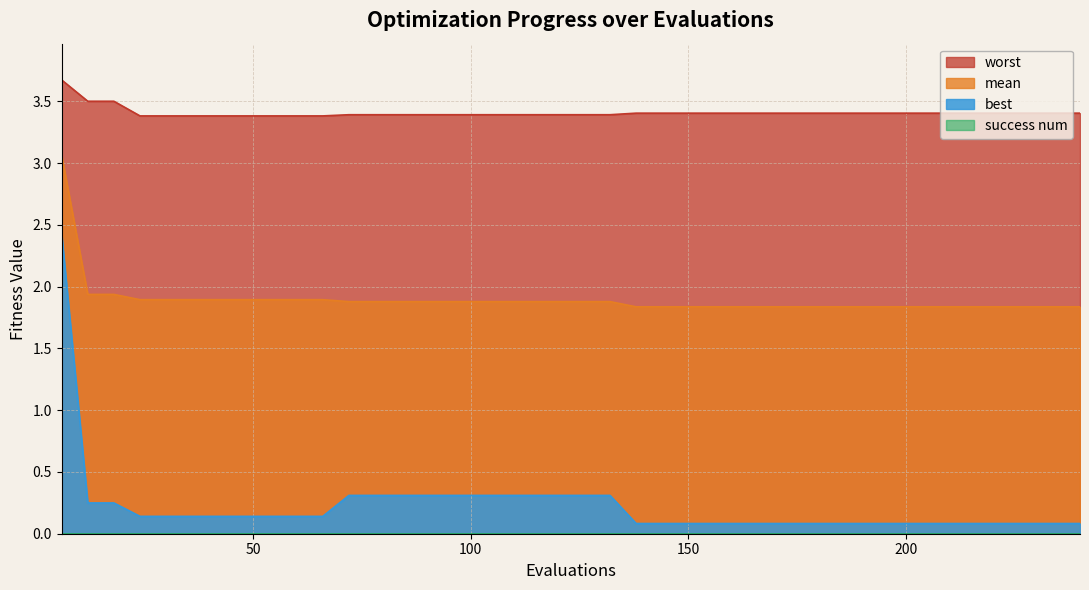

True or false: worst and best intersect in this chart.

False